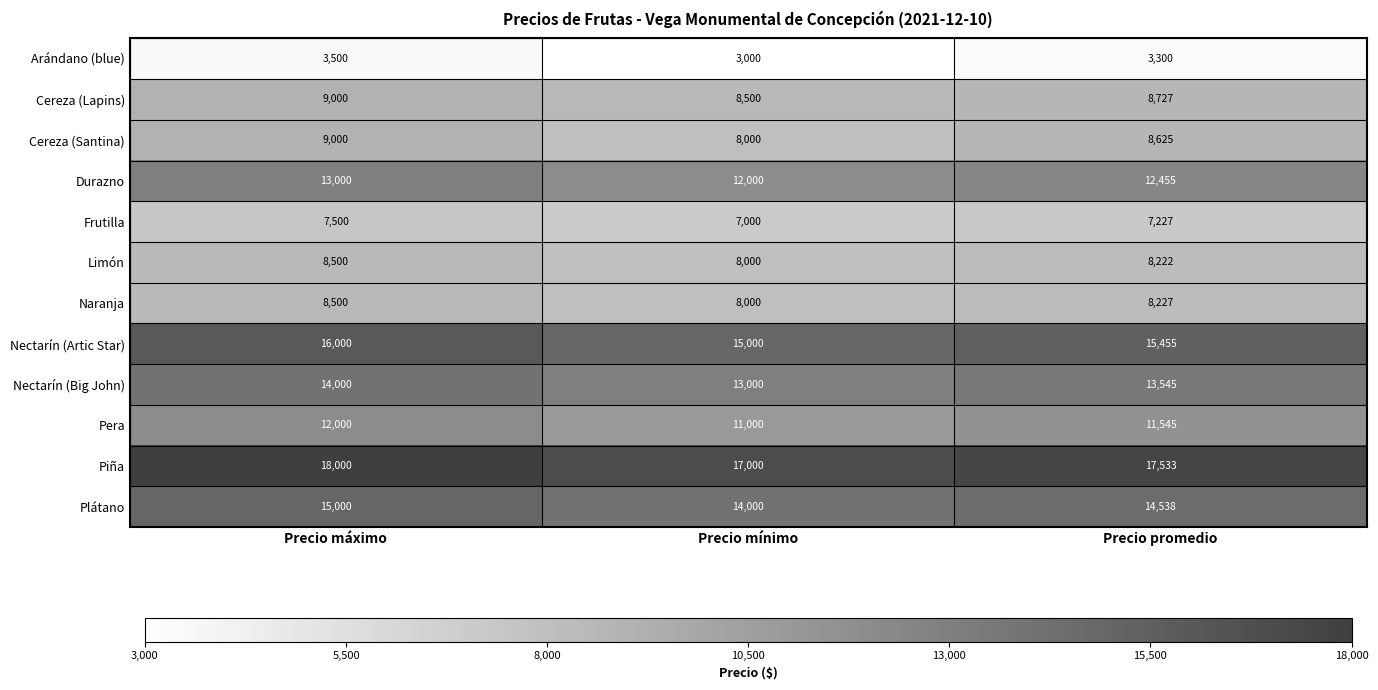

What is the average value of the Cereza (Santina) series?

8542